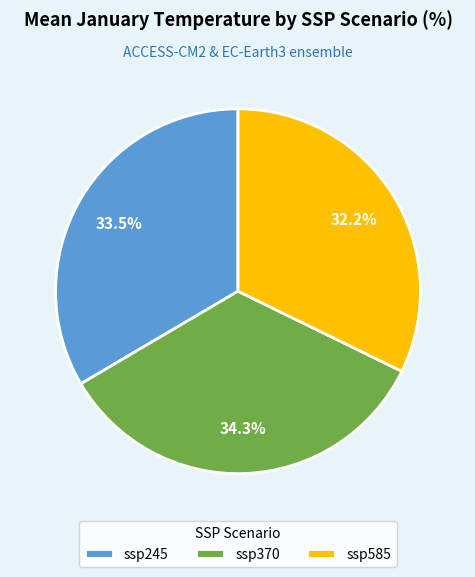

Which slice is the smallest?

ssp585